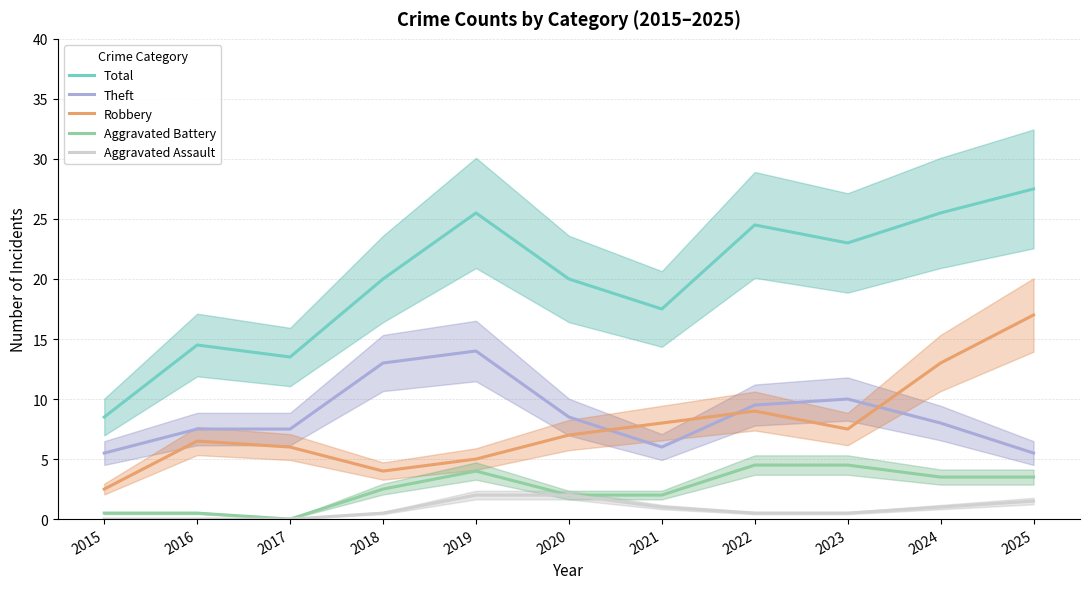

Which series has the largest range (max minus min)?

Total